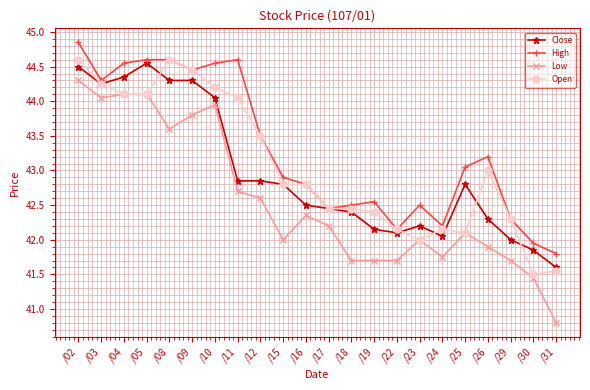

True or false: Open has more than 2 interior local peaks.

True